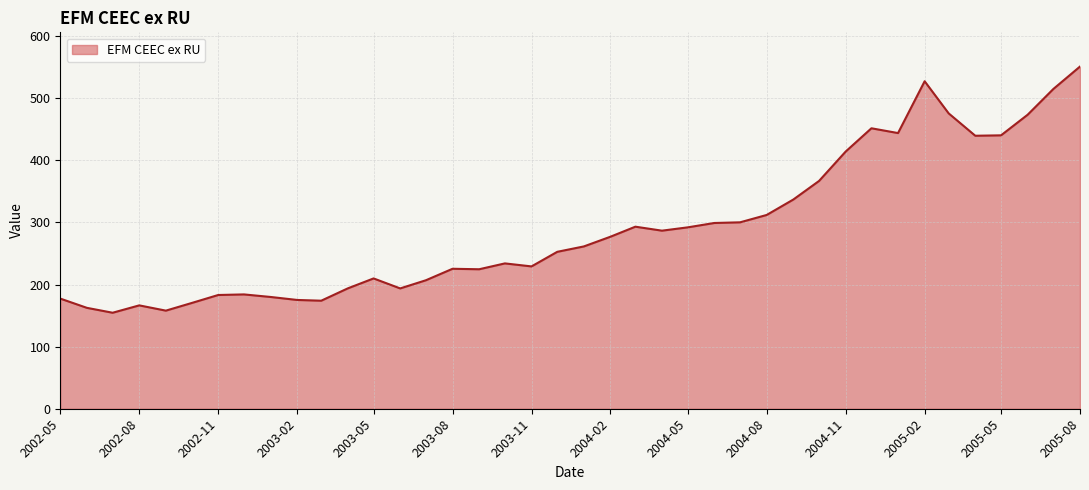

What is the minimum value shown in the chart?

154.6